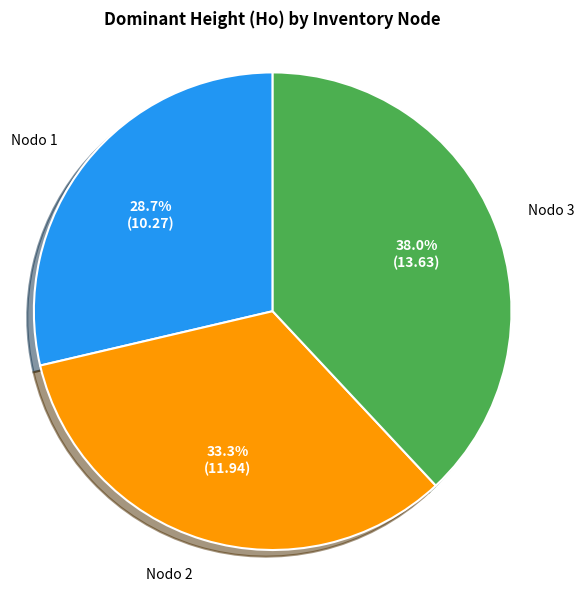

Is there any slice that represents more than half of the pie?

No